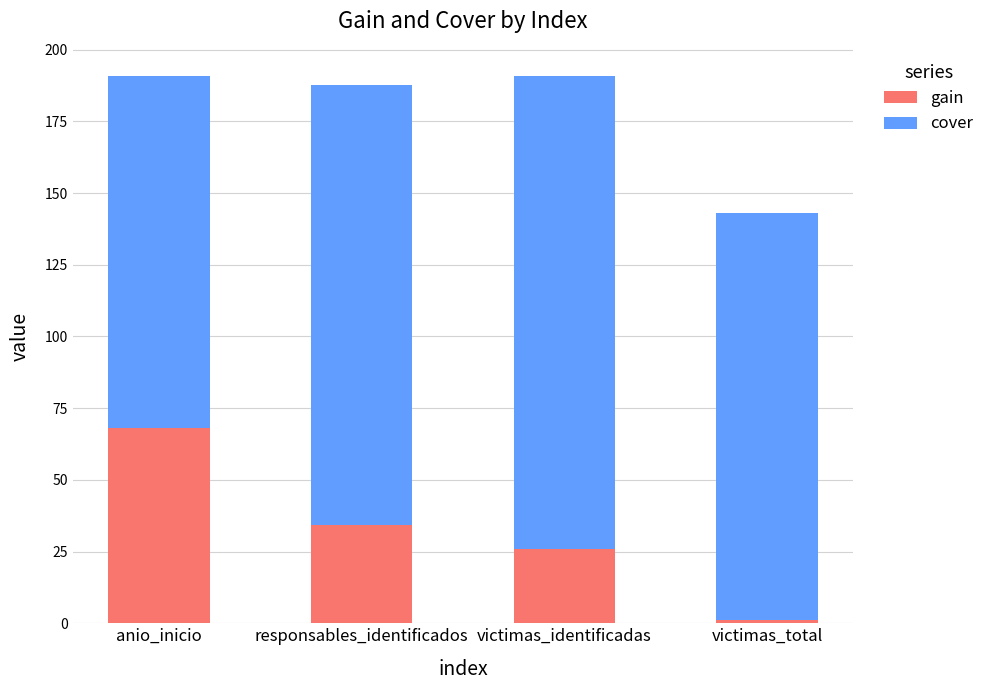

What is the total value across all series at victimas_identificadas?

190.7